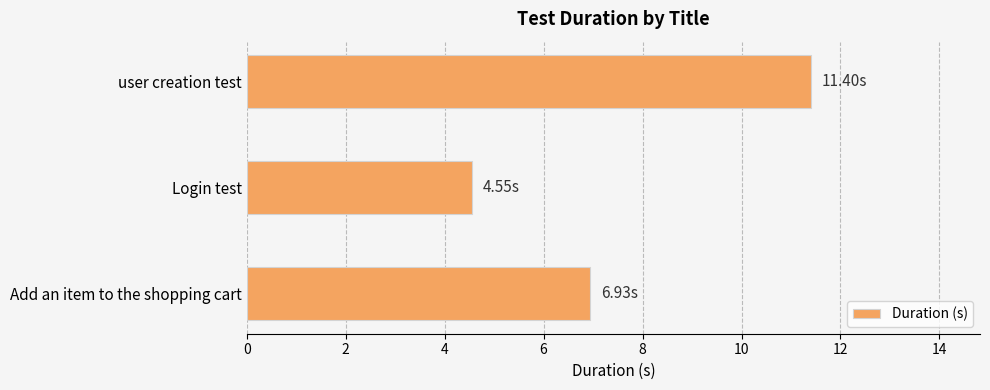

Approximately how many times larger is the value at user creation test compared to Add an item to the shopping cart?

1.6